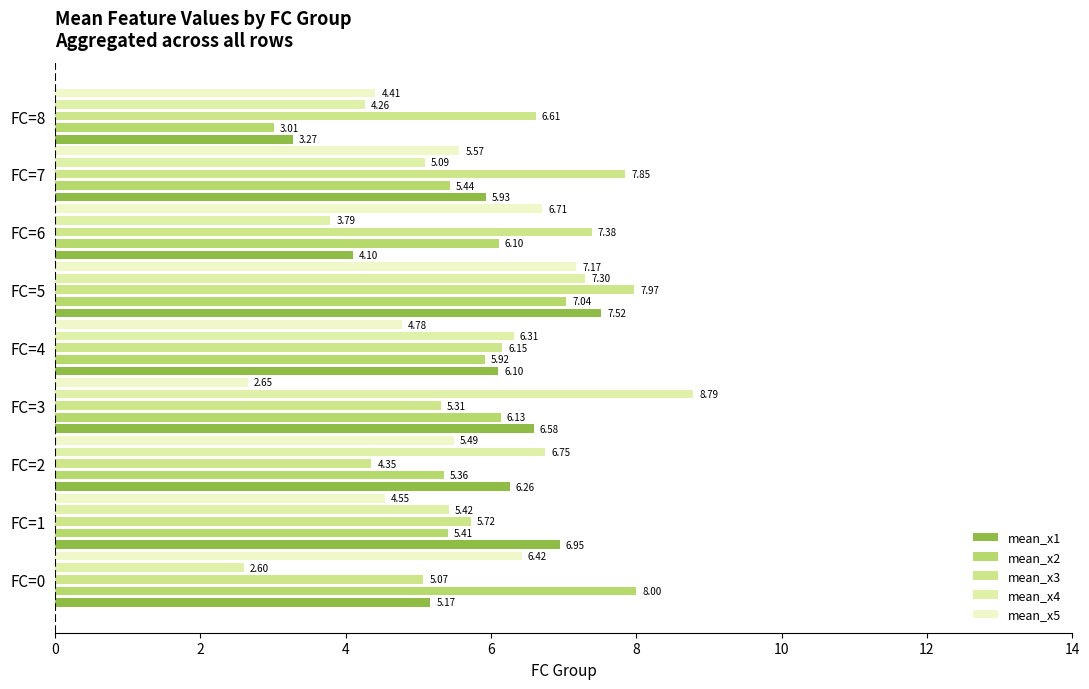

Reading right to left, transcribe all the data shown in this chart.

mean_x1: 3.3	5.9	4.1	7.5	6.1	6.6	6.3	6.9	5.2
mean_x2: 3.0	5.4	6.1	7.0	5.9	6.1	5.4	5.4	8.0
mean_x3: 6.6	7.8	7.4	8.0	6.2	5.3	4.4	5.7	5.1
mean_x4: 4.3	5.1	3.8	7.3	6.3	8.8	6.7	5.4	2.6
mean_x5: 4.4	5.6	6.7	7.2	4.8	2.6	5.5	4.5	6.4